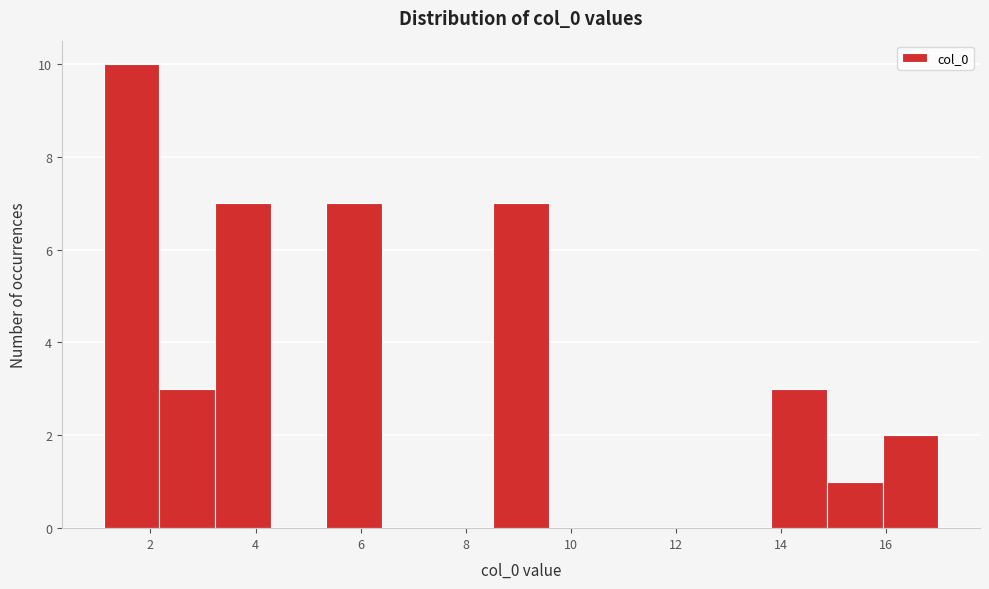

What is the height of the bar covering 14.8 to 16.0 on the x-axis? Neither the bar edges nor the heights are printed on the chart, so give them approximately, as read against the axes.

1